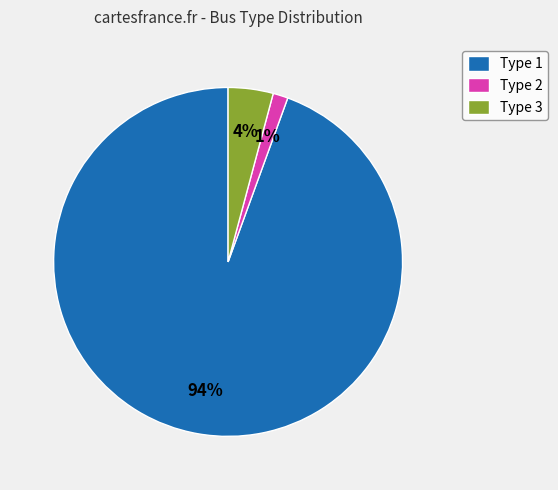

Which has a higher value, Type 3 or Type 1?

Type 1